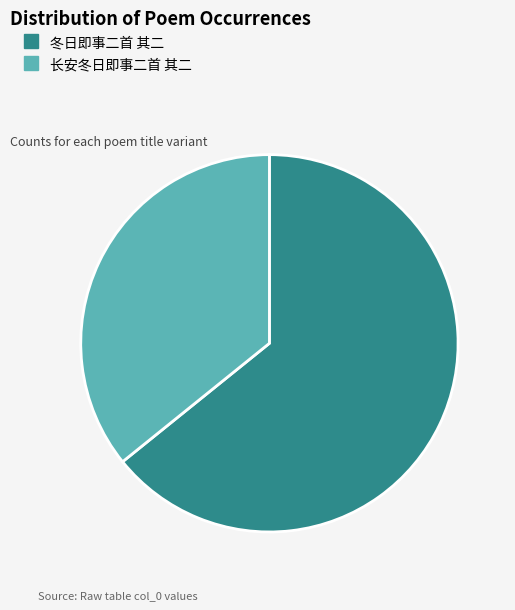

The 冬日即事二首 其二 slice represents 64% of the pie. True or false?

True